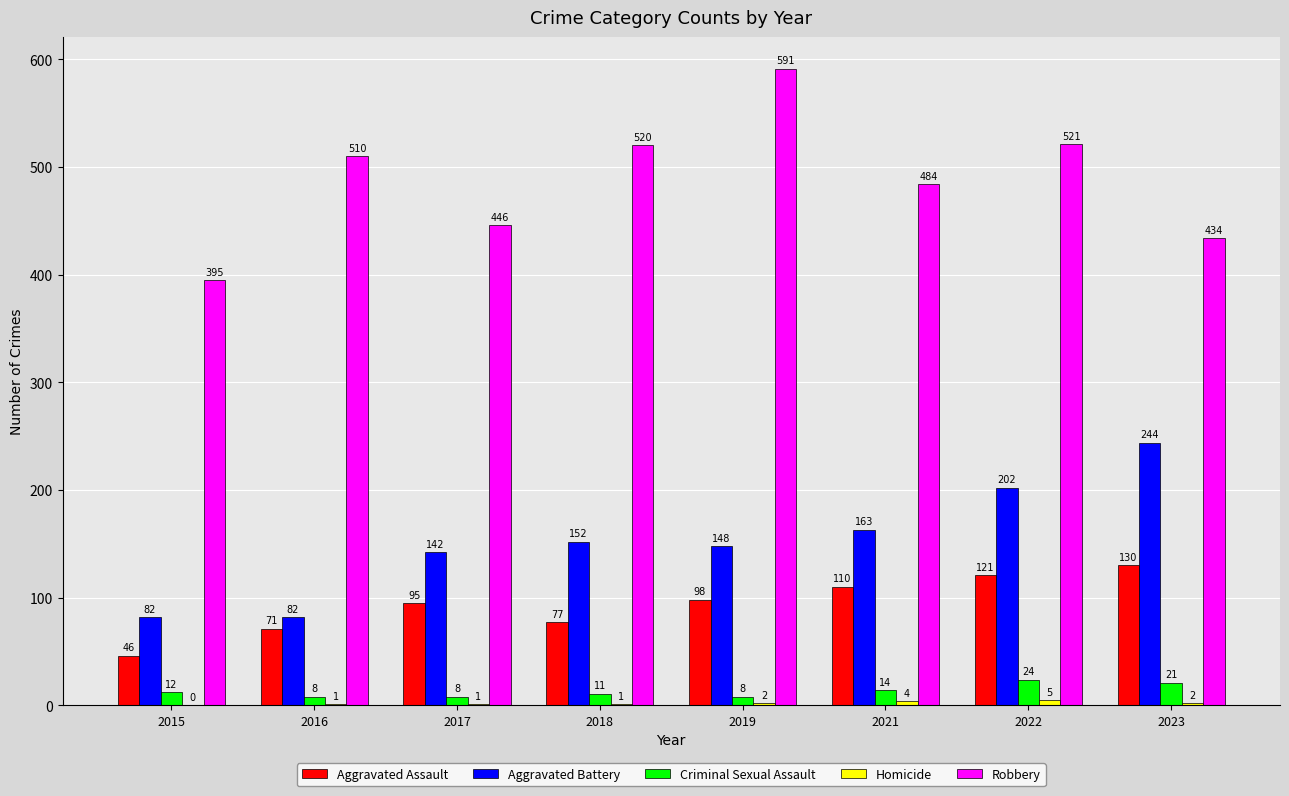

What is the sum of all Aggravated Battery values?

1215